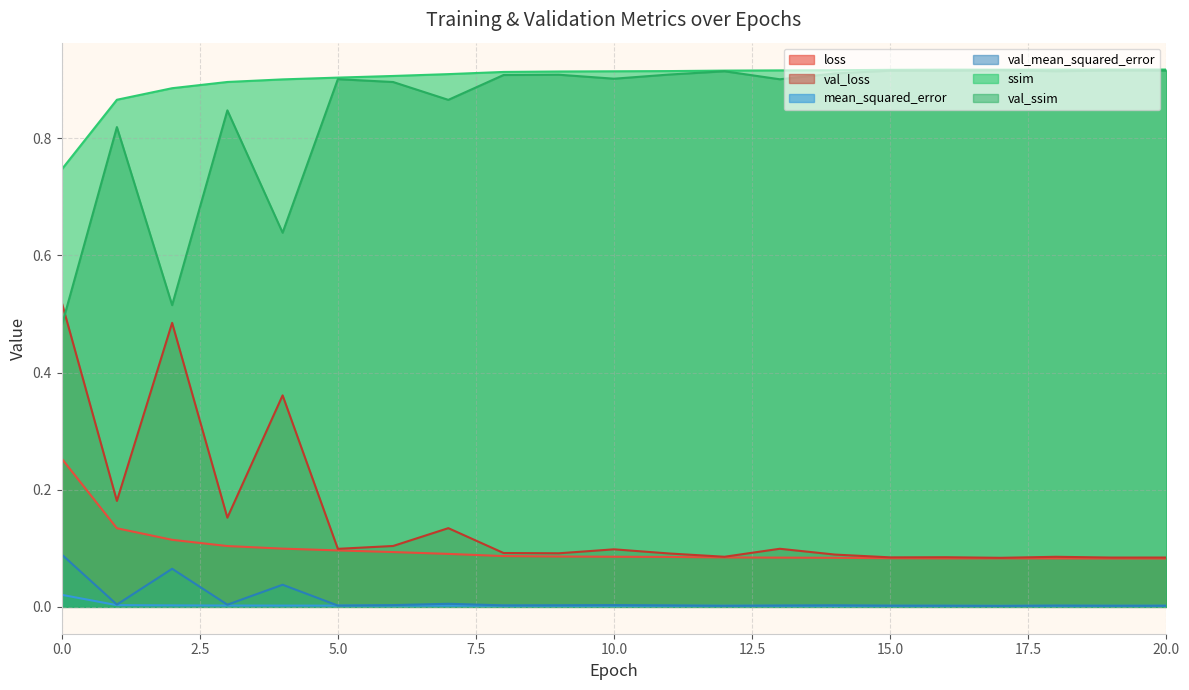

What is the sum of the val_mean_squared_error values at 16 and 0?

0.1